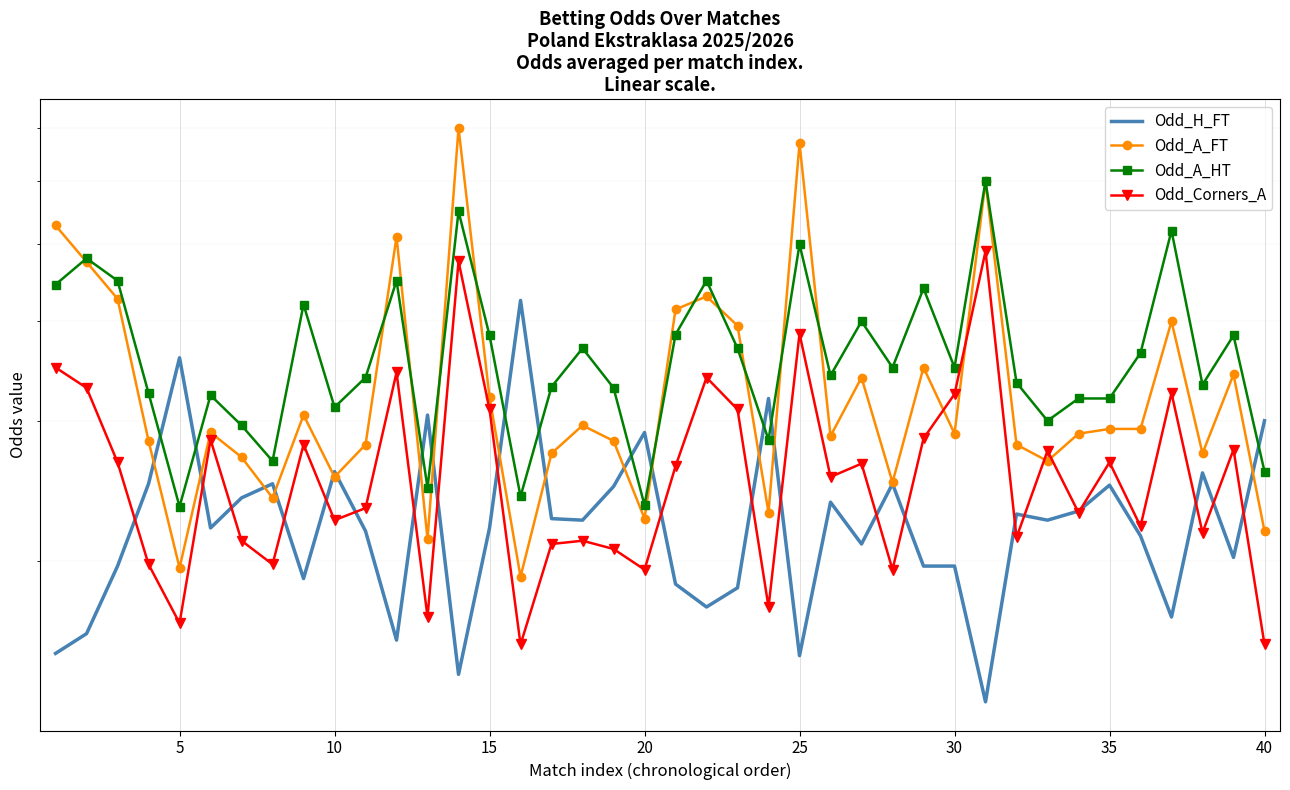

In Odd_A_FT, how many points are lower than both neighbors (excluding endpoints)?

12